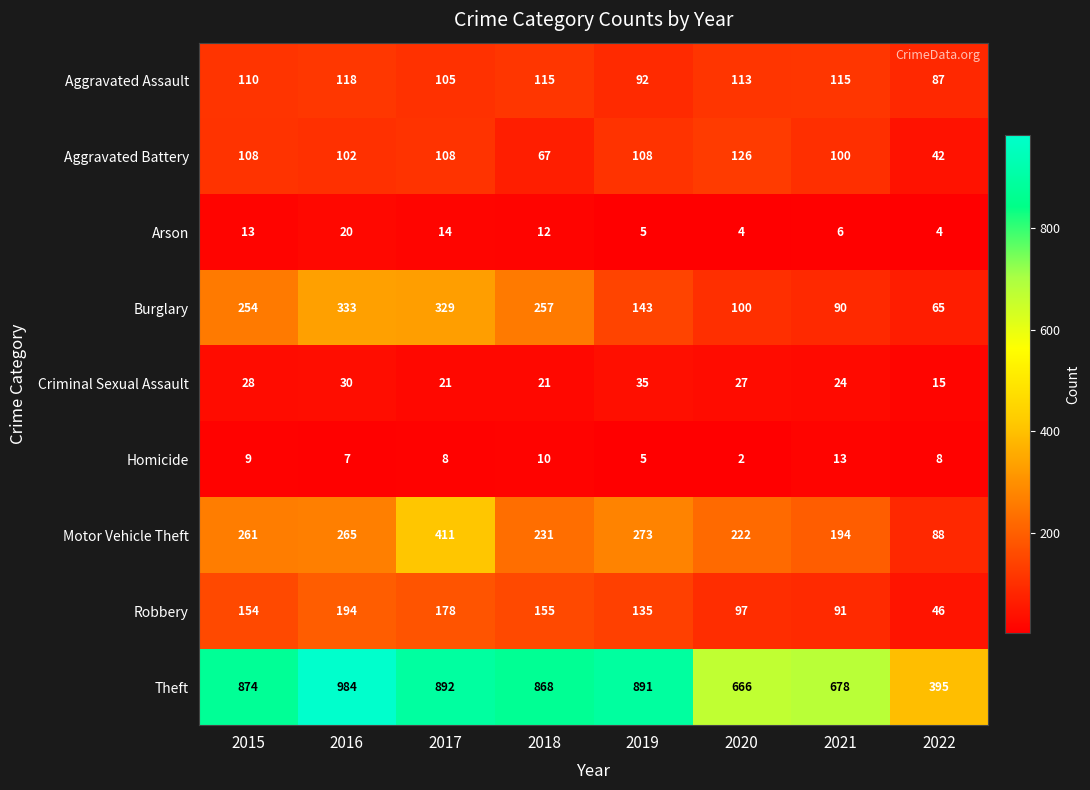

What is the difference between the highest and lowest values at 2019?

886